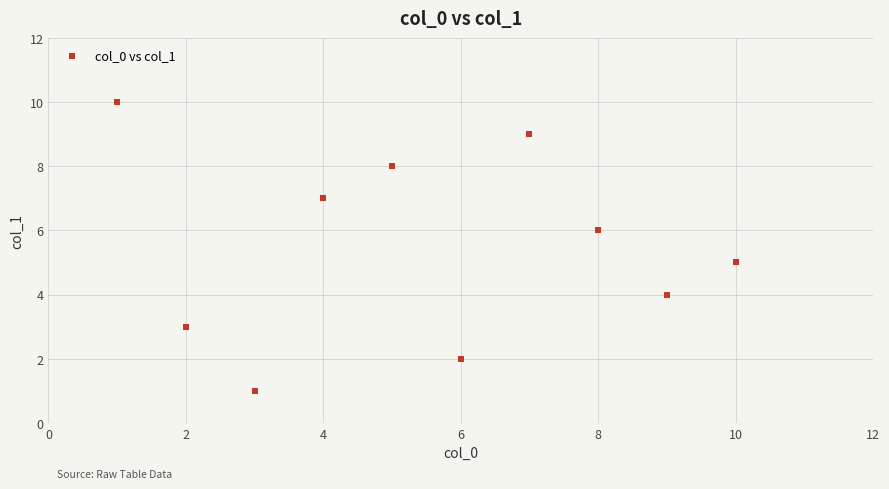

What is the average Y value?

6